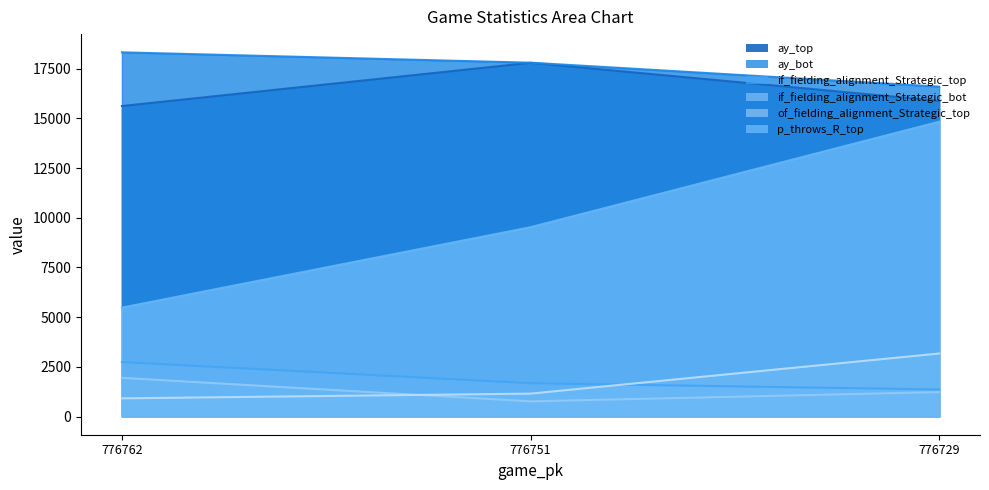

What is the maximum value for if_fielding_alignment_Strategic_top?

2739.1